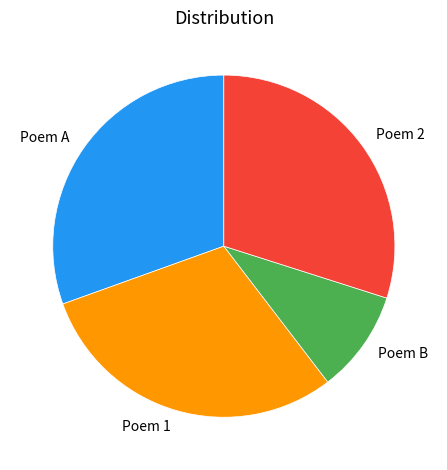

What is the ratio of the value at Poem 1 to the value at Poem A?

1.0